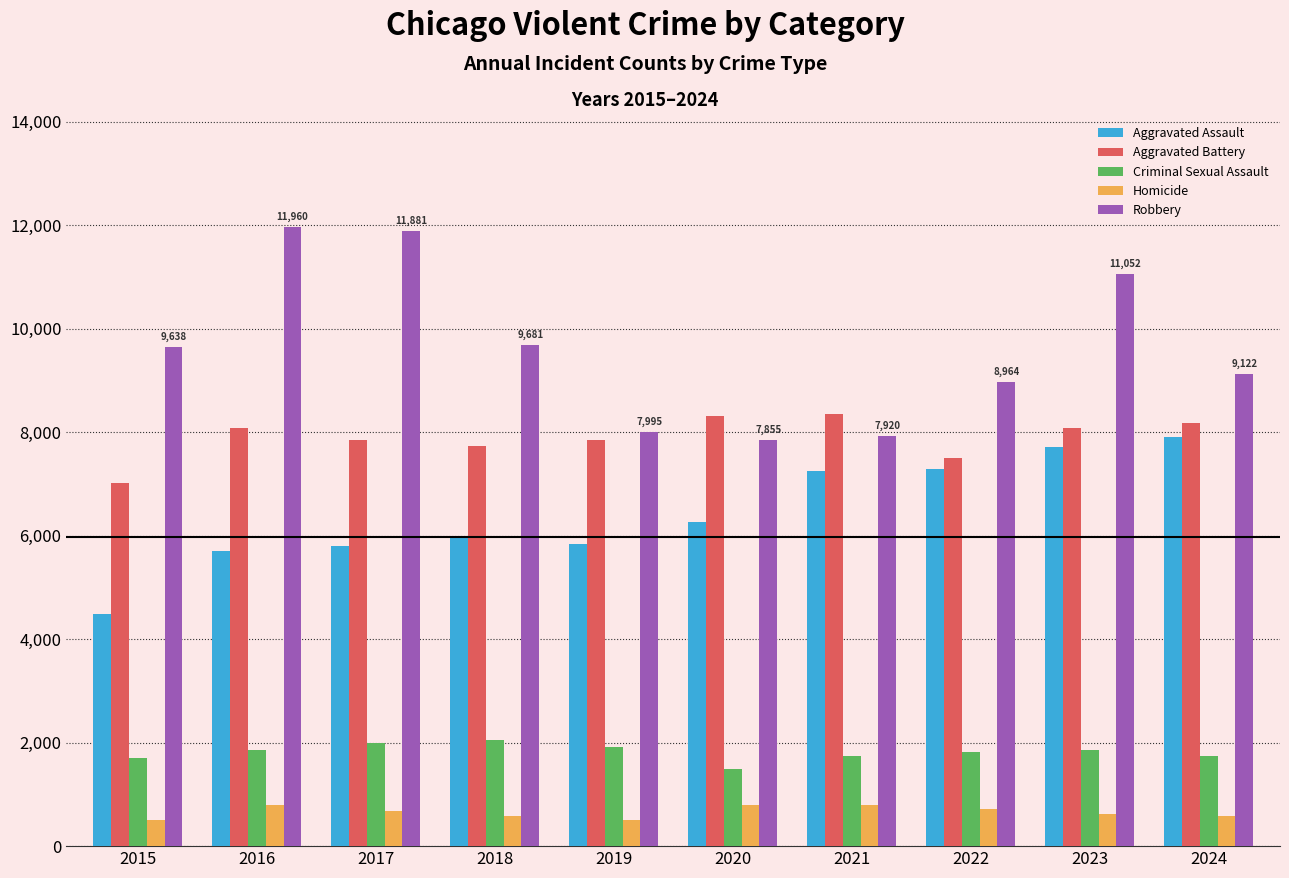

How many bars are there in each group?

5